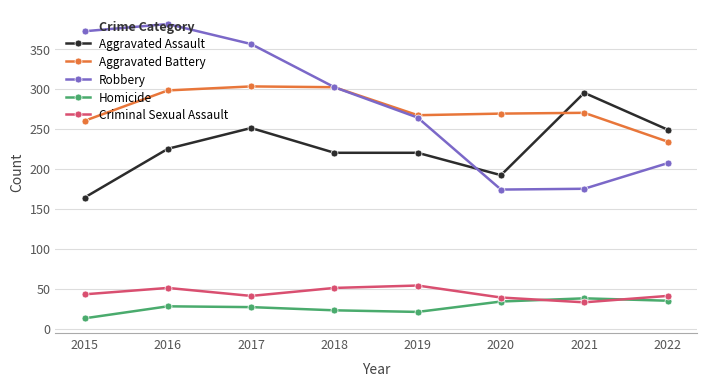

What is the total value across all series at 2015?

852